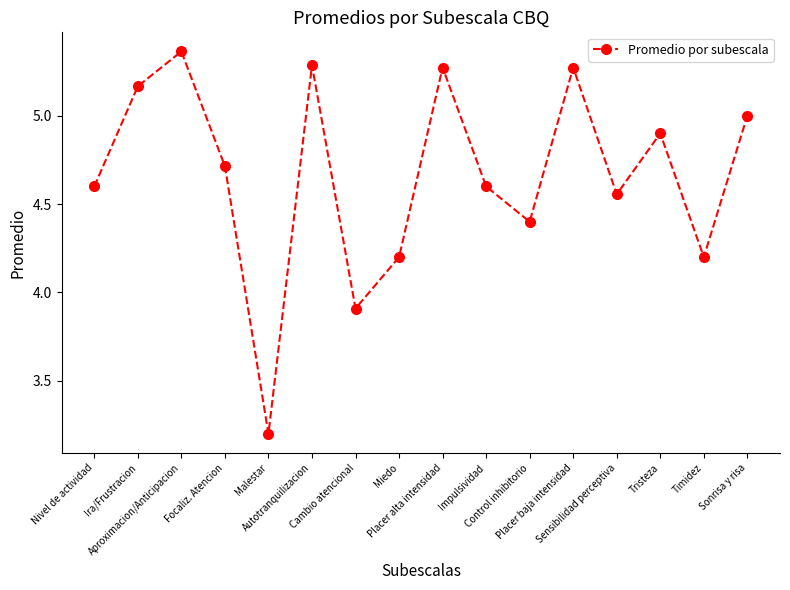

What is the minimum value shown in the chart?

3.2